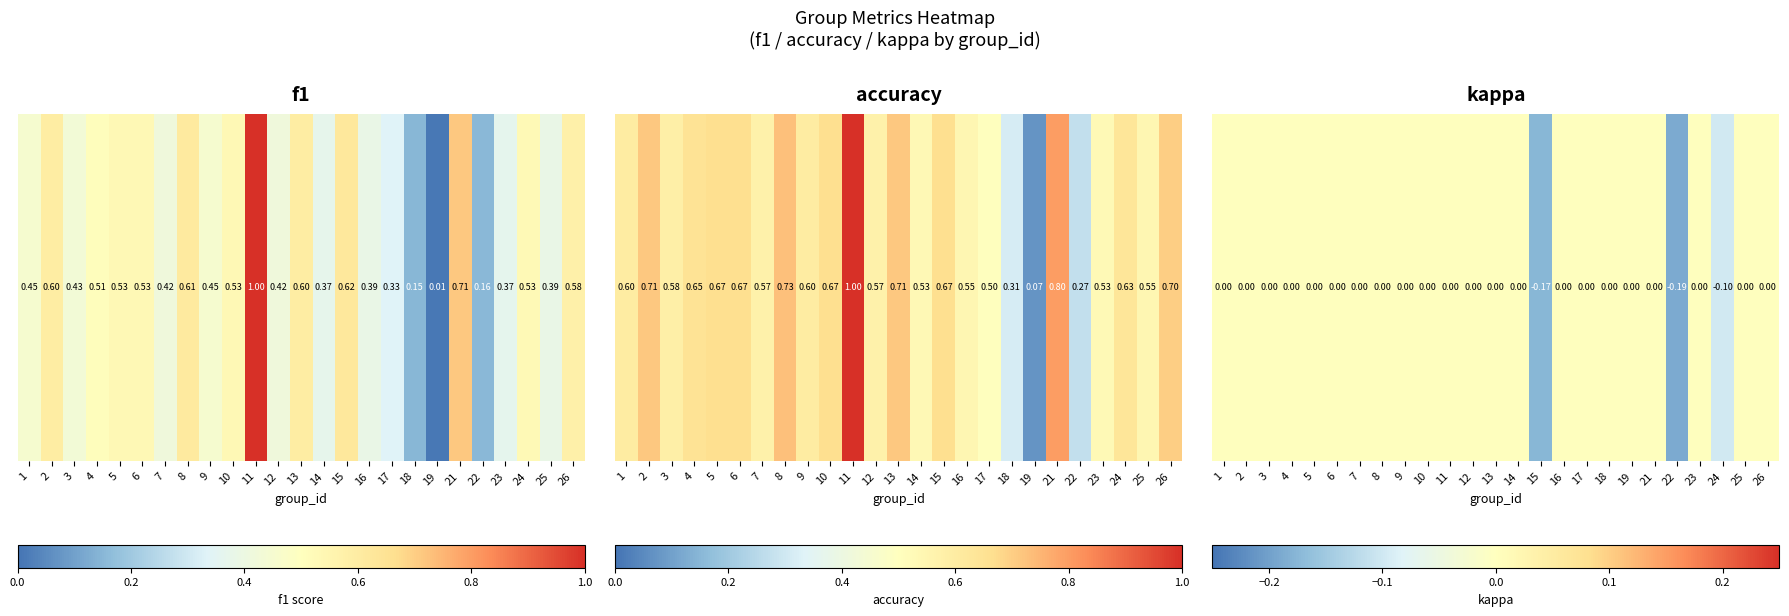

The value at 23 is -0.1. True or false?

False